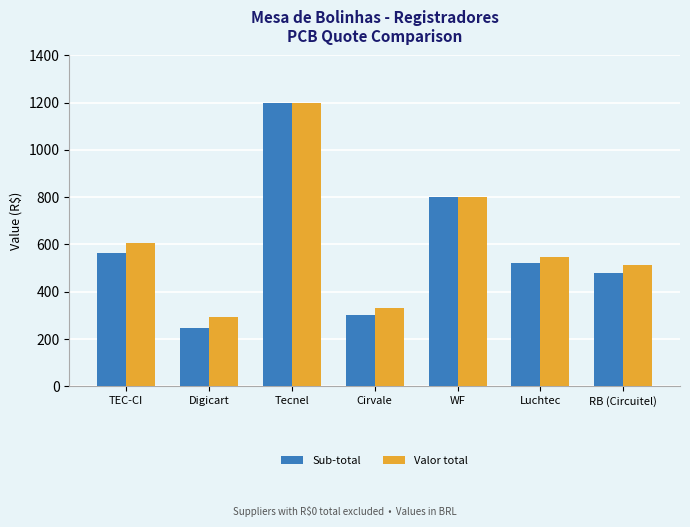

Which category has the lowest value across all series?

Digicart